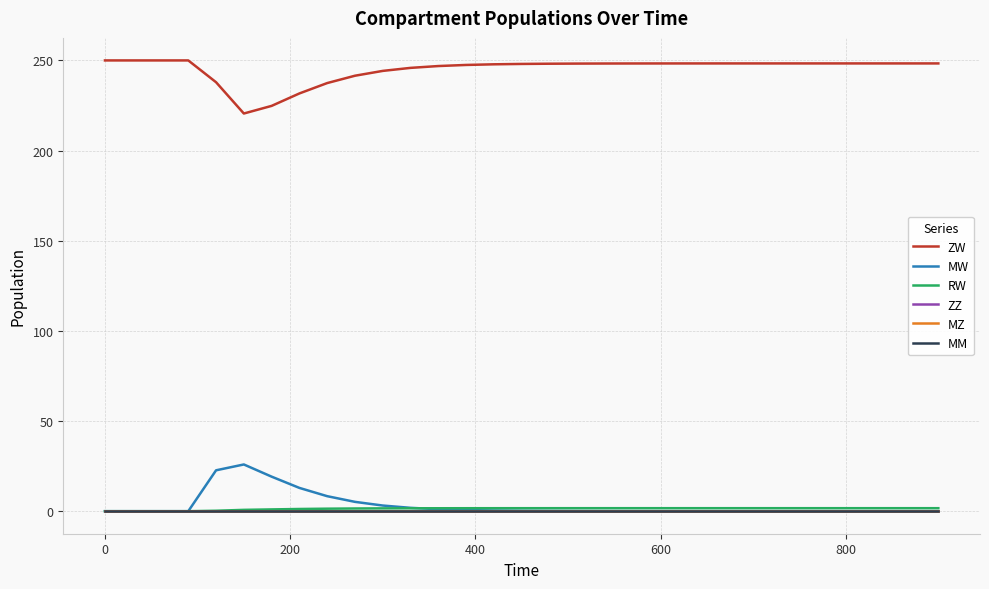

At how many categories does at least one series exceed 187?

31